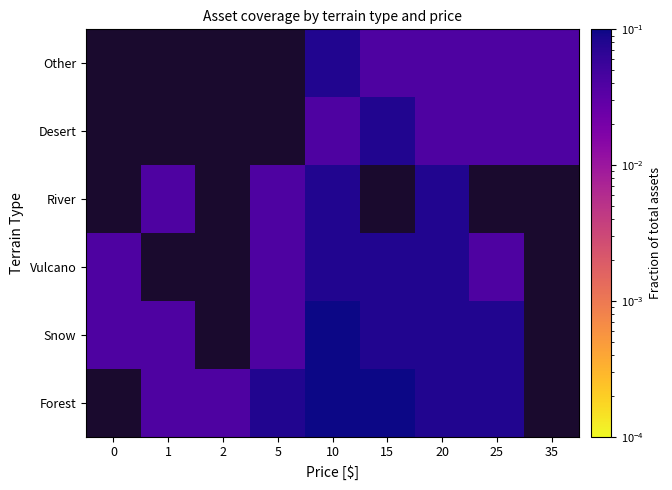

How many series are shown in this chart?

6